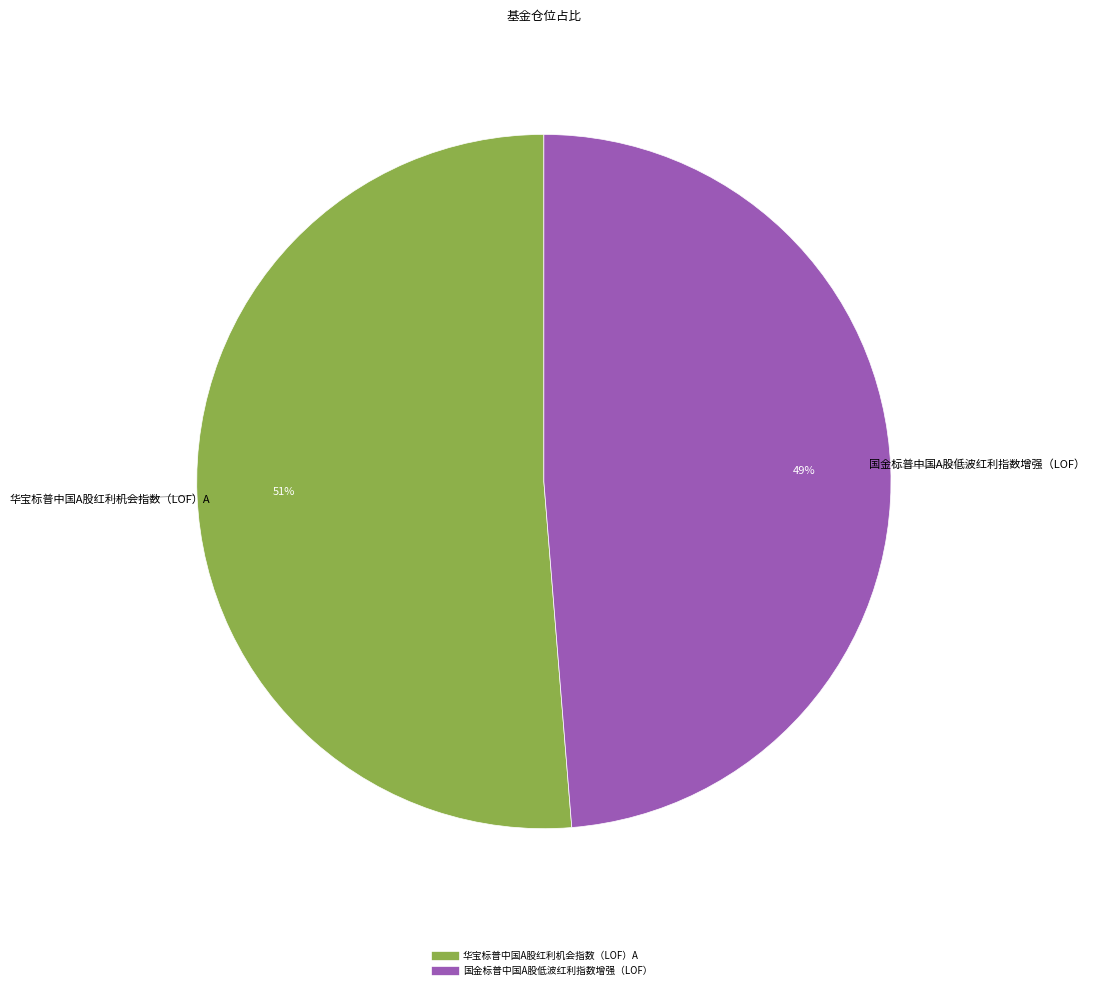

Is the sum of 华宝标普中国A股红利机会指数（LOF）A and 国金标普中国A股低波红利指数增强（LOF） greater than half?

Yes